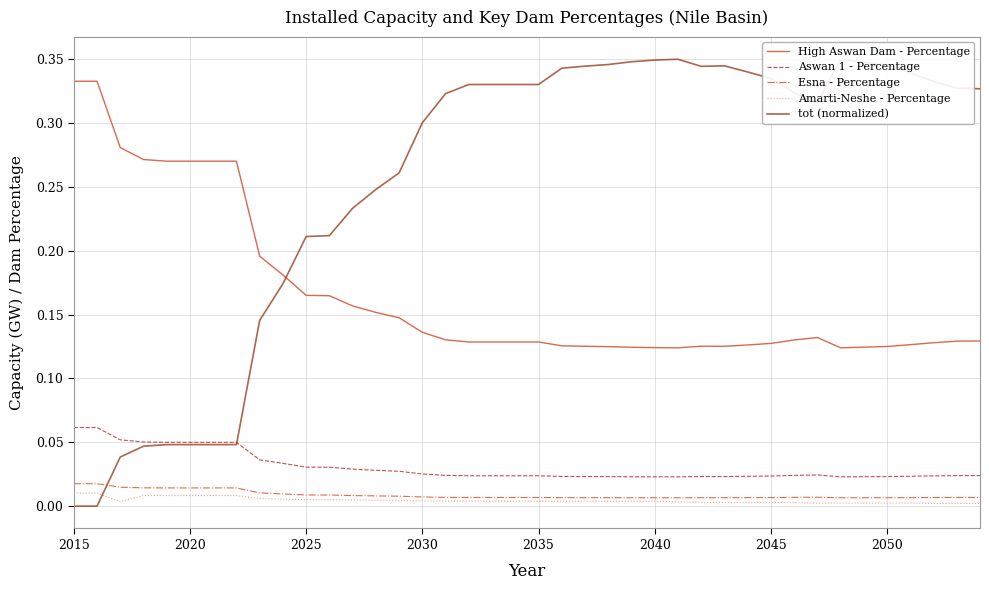

True or false: Aswan 1 - Percentage and Esna - Percentage cross at least once.

False